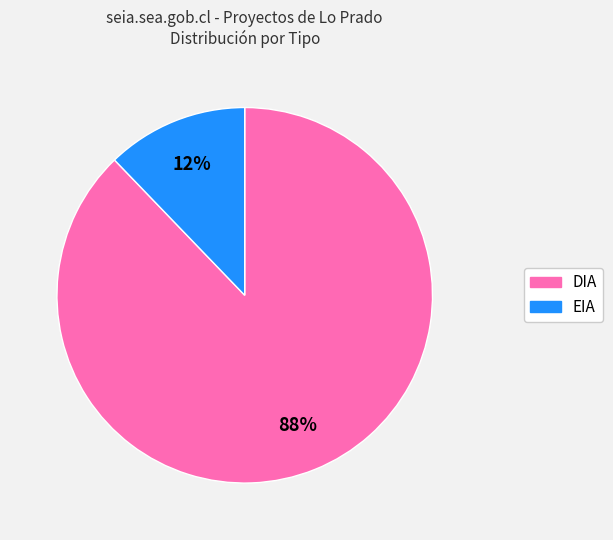

The EIA slice represents 12% of the pie. True or false?

True